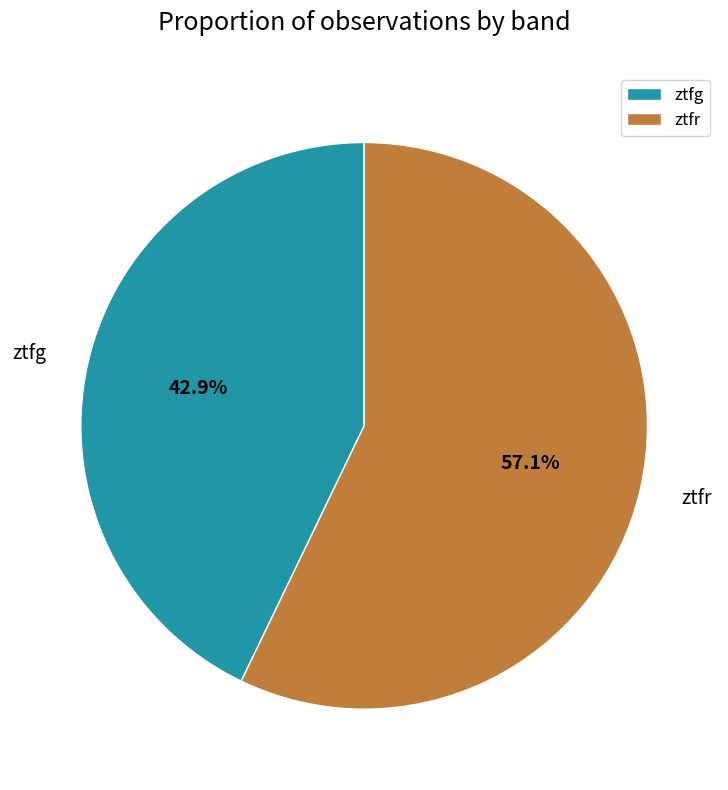

How many slices are in this pie chart?

2